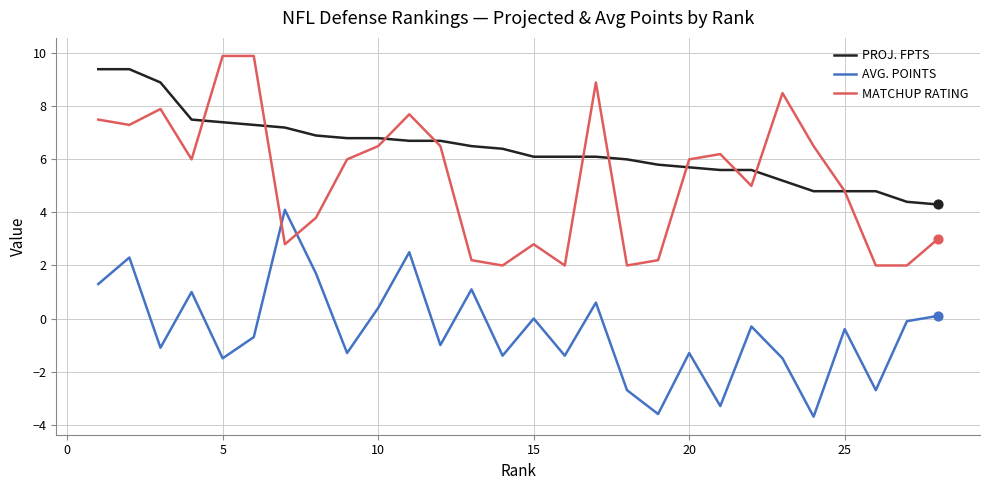

List the series in order of their overall mean, lowest first.

AVG. POINTS, MATCHUP RATING, PROJ. FPTS